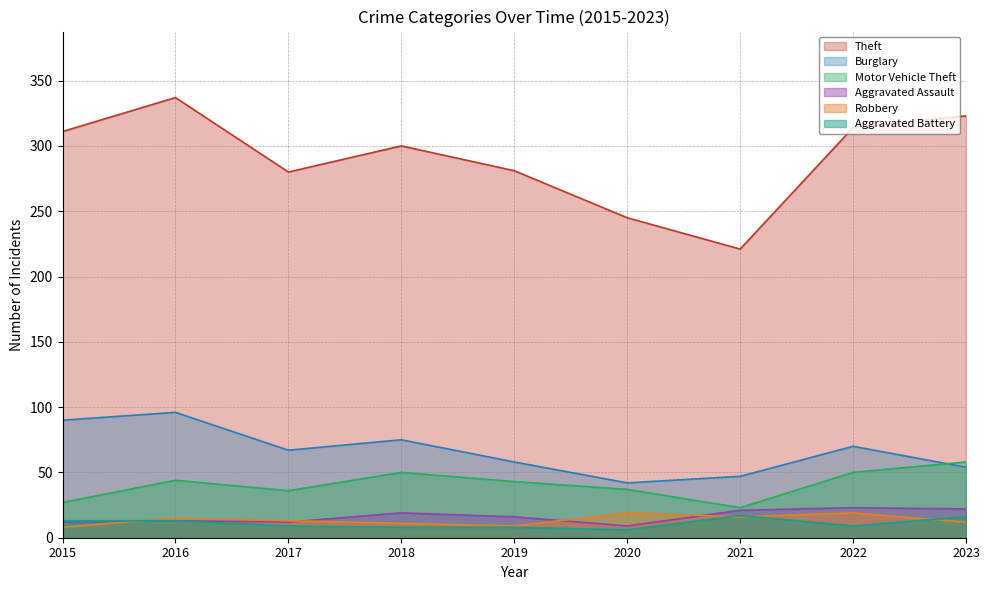

At how many categories does at least one series exceed 227?

8